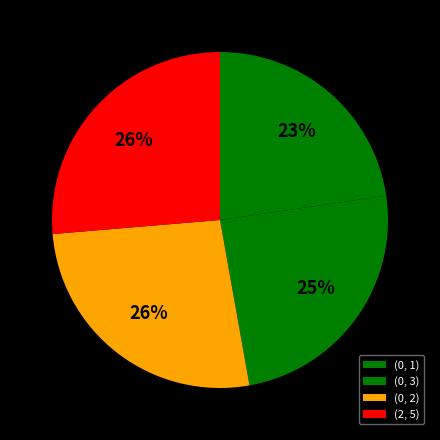

Between (2, 5) and (0, 1), which is larger?

(2, 5)